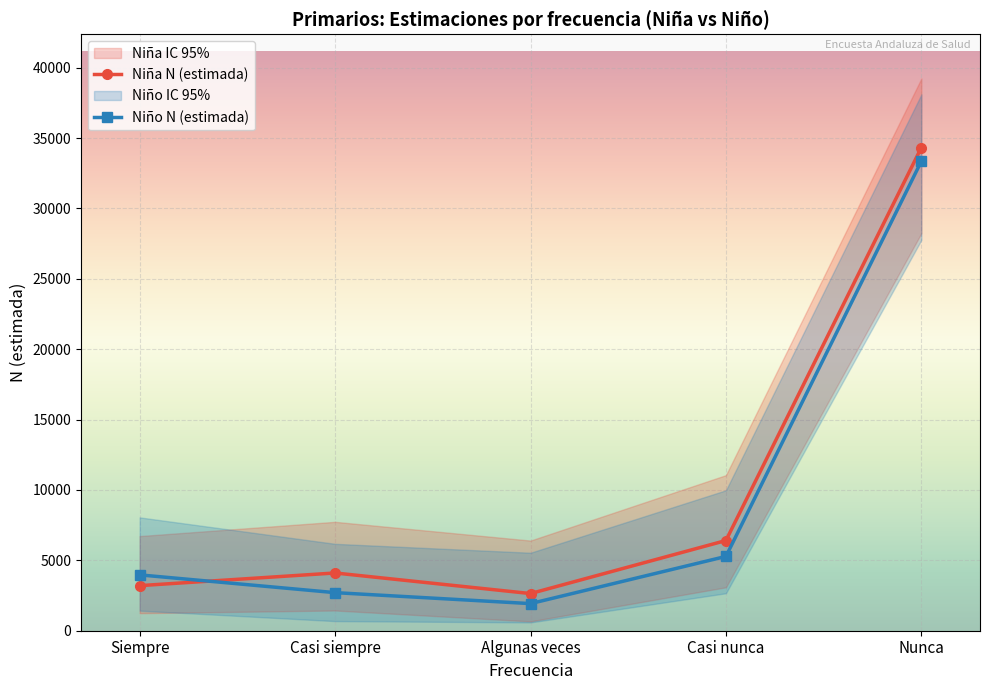

After their last crossing, which series has the higher values: Niño N (estimada) or Niña N (estimada)?

Niña N (estimada)